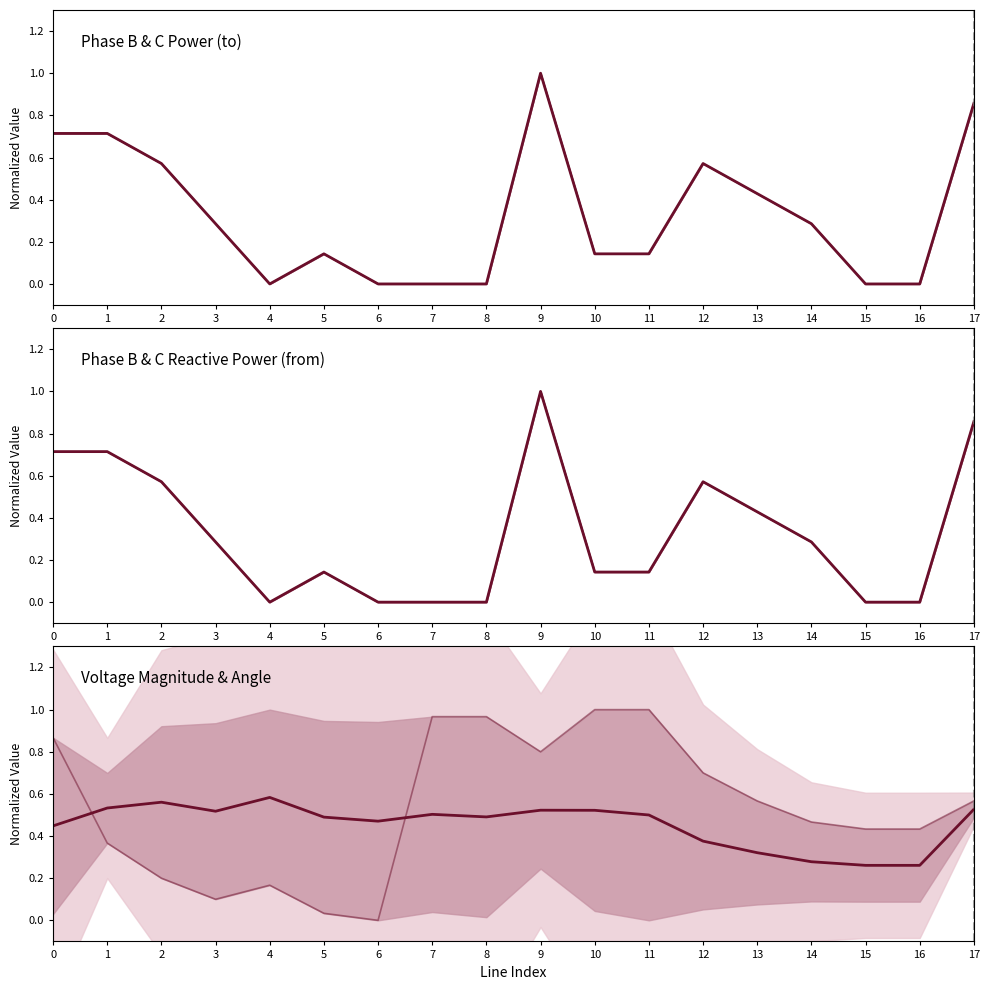

True or false: pf_q_b_from_mvar has a value of 0.5 at 1.

False